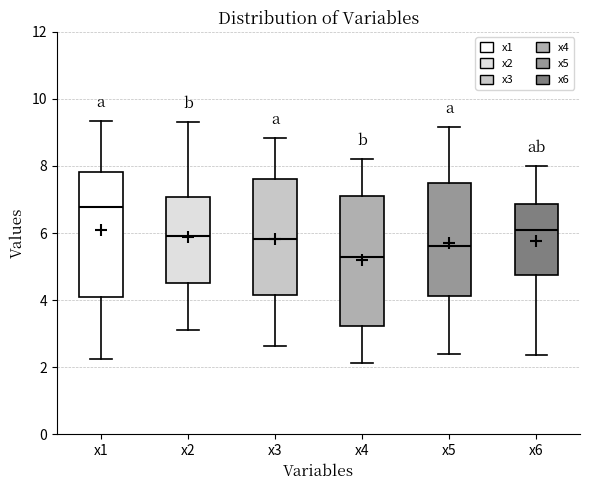

Reading left to right, transcribe this box plot: for each box, give where its median line is, the range the box spans, and where its two whiskers end, as read against the y-axis. The values are not printed on the chart, so give them approximately, as read against the axis.

x1: median 6.8, box 4.0 to 7.8, whiskers 2.2 to 9.4
x2: median 6.0, box 4.6 to 7.0, whiskers 3.2 to 9.2
x3: median 5.8, box 4.2 to 7.6, whiskers 2.6 to 8.8
x4: median 5.2, box 3.2 to 7.2, whiskers 2.2 to 8.2
x5: median 5.6, box 4.2 to 7.6, whiskers 2.4 to 9.2
x6: median 6.0, box 4.8 to 6.8, whiskers 2.4 to 8.0